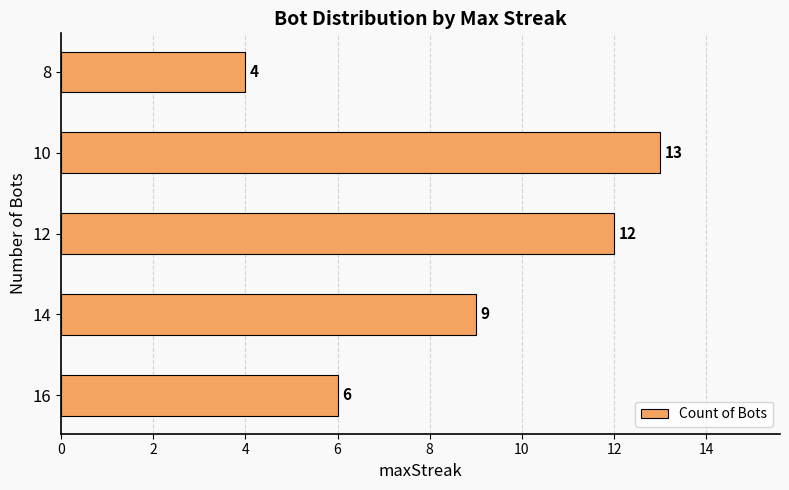

Rank the categories by value from highest to lowest.

10, 12, 14, 16, 8